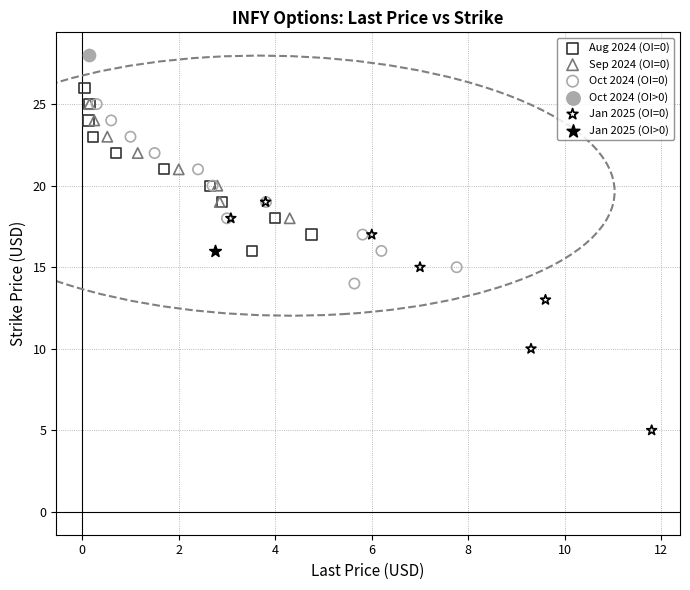

What are all the series names shown in the legend?

Aug 2024 (OI=0), Sep 2024 (OI=0), Oct 2024 (OI=0), Oct 2024 (OI>0), Jan 2025 (OI=0), Jan 2025 (OI>0)